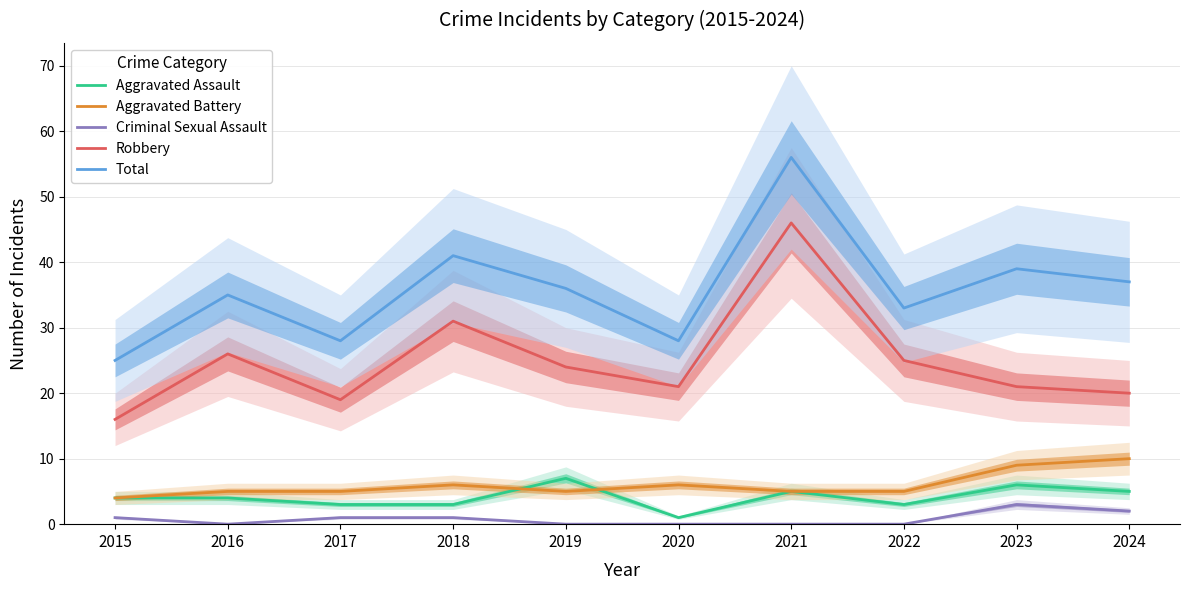

What is the maximum value shown in the chart?

56